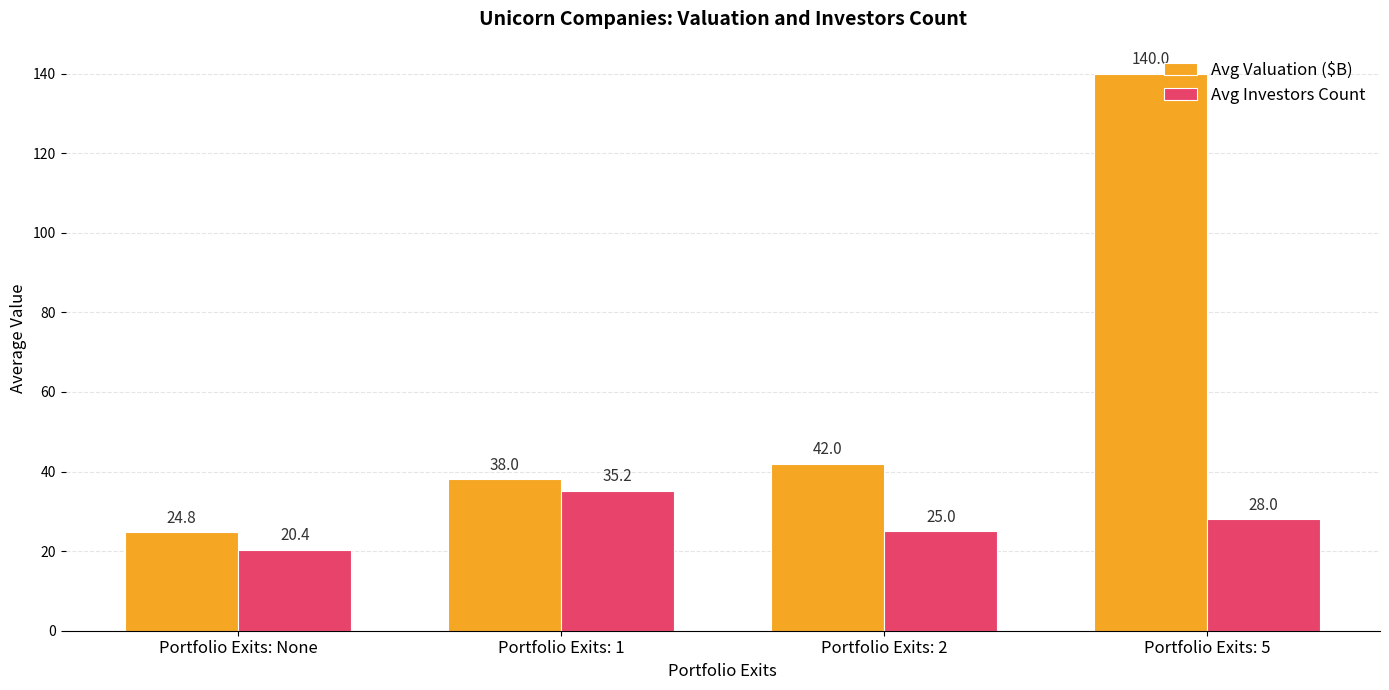

Which category has the highest value in the Avg Investors Count series?

Portfolio Exits: 1